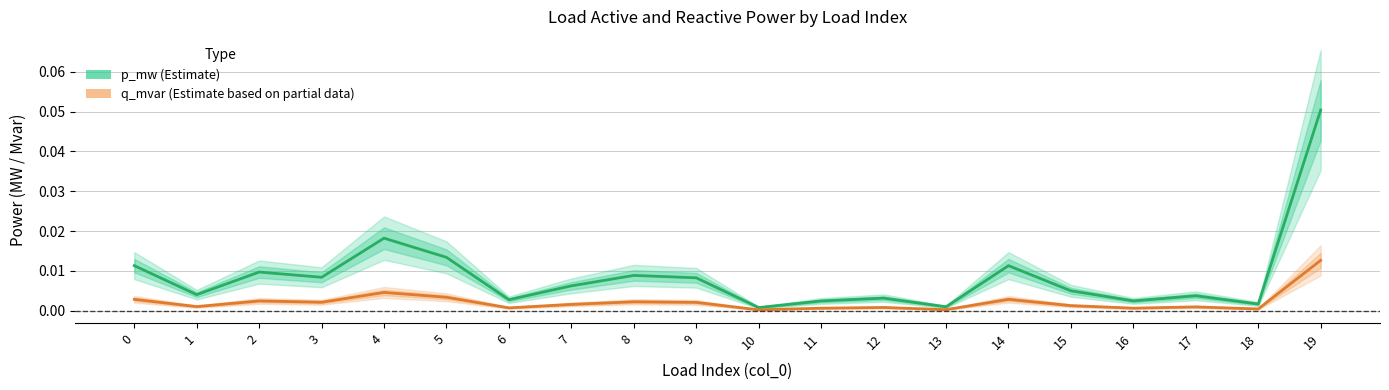

Reading left to right, what are all the values shown in this chart?

p_mw (Estimate): 0.0	0.0	0.0	0.0	0.0	0.0	0.0	0.0	0.0	0.0	0.0	0.0	0.0	0.0	0.0	0.0	0.0	0.0	0.0	0.1
q_mvar (Estimate based on partial data): 0.0	0.0	0.0	0.0	0.0	0.0	0.0	0.0	0.0	0.0	0.0	0.0	0.0	0.0	0.0	0.0	0.0	0.0	0.0	0.0